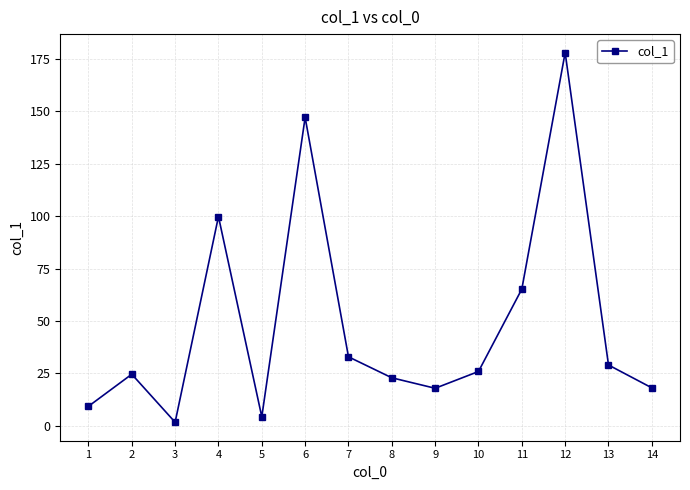

Count the number of categories in the chart.

14